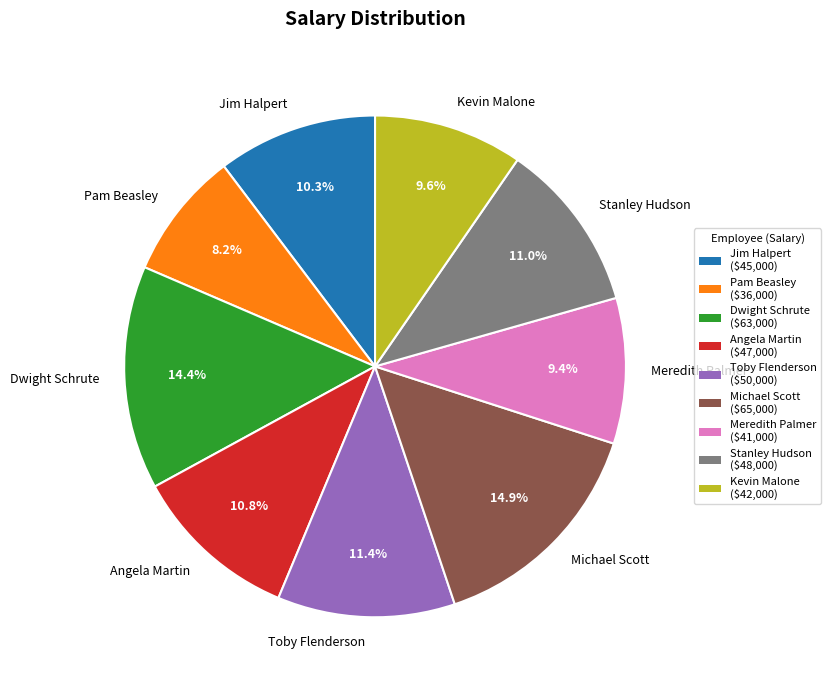

How many slices are in this pie chart?

9